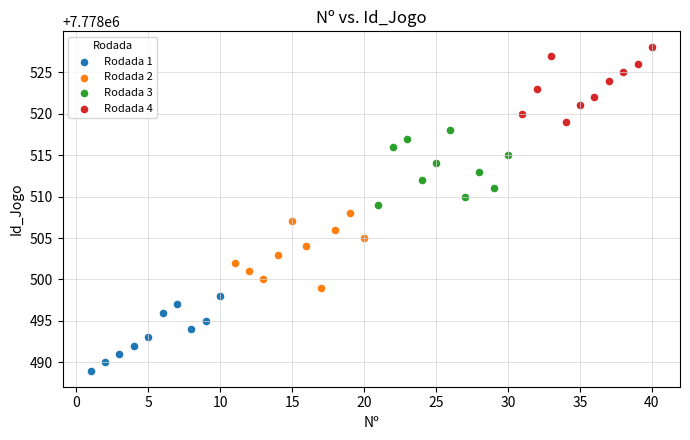

Which series contains the highest Y value?

Rodada 4